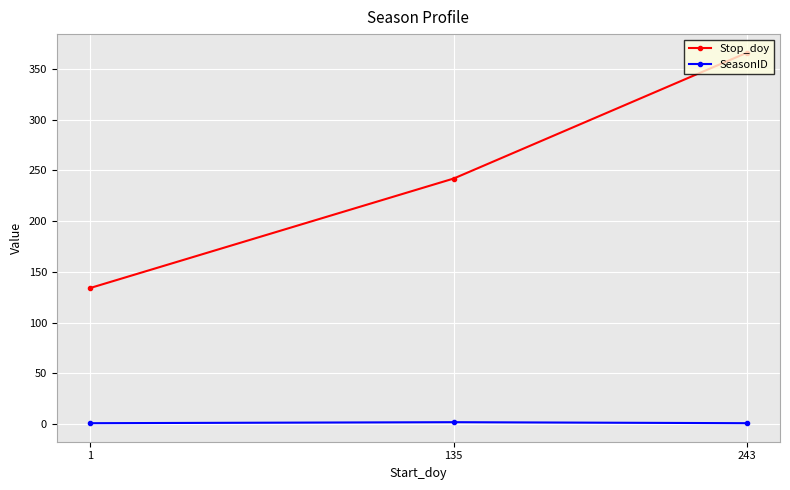

What is the maximum value for Stop_doy?

366